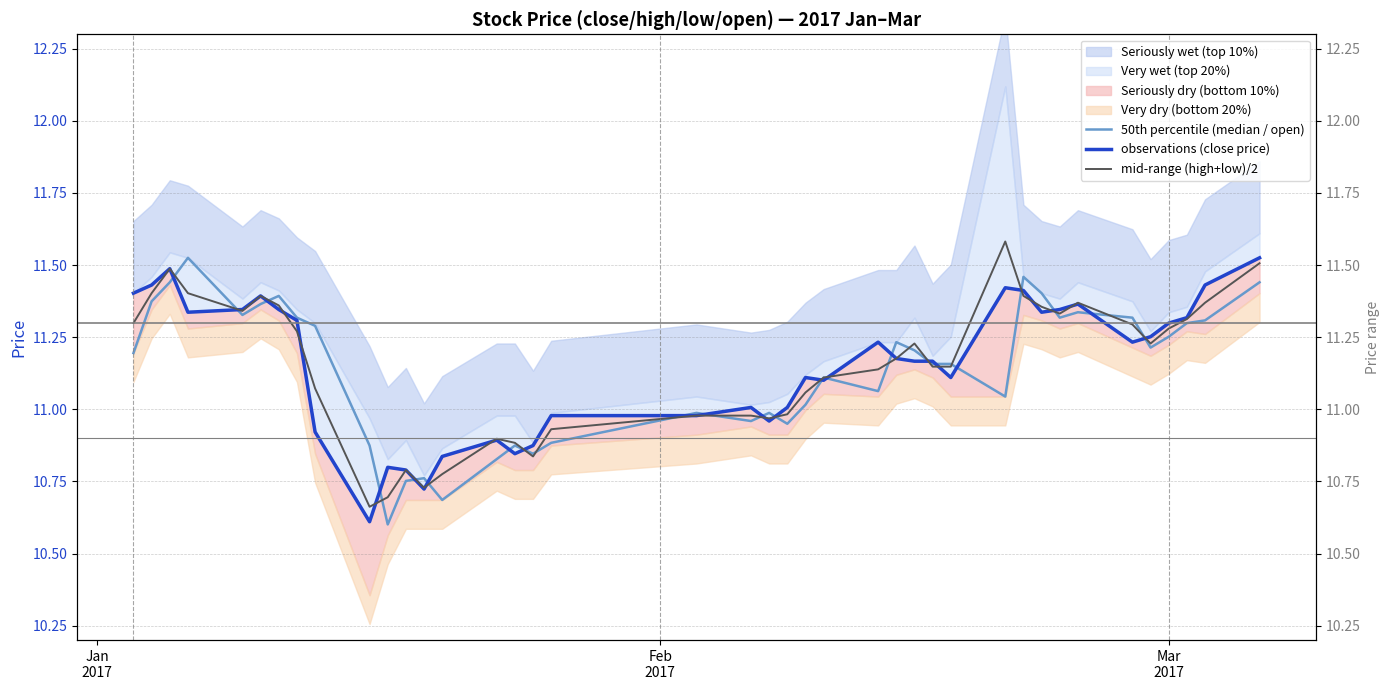

What is the difference between the second highest and second lowest values in the 50th percentile (median / open) series?

0.8